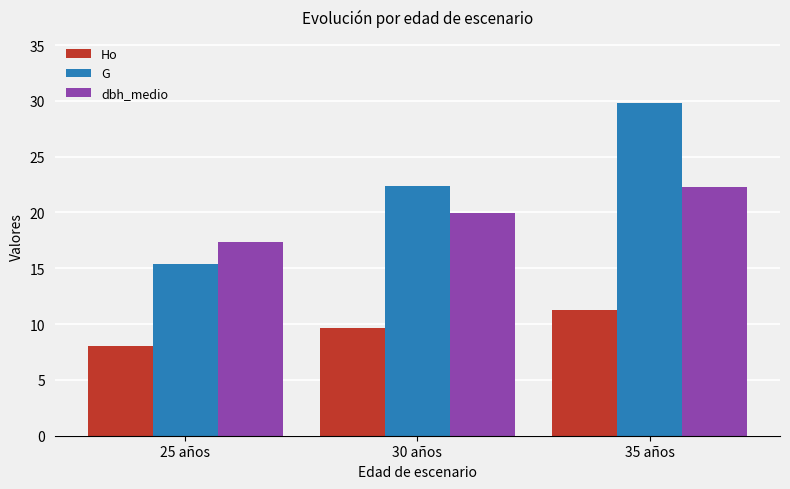

What value does the dbh_medio series have at 35 años?

22.3